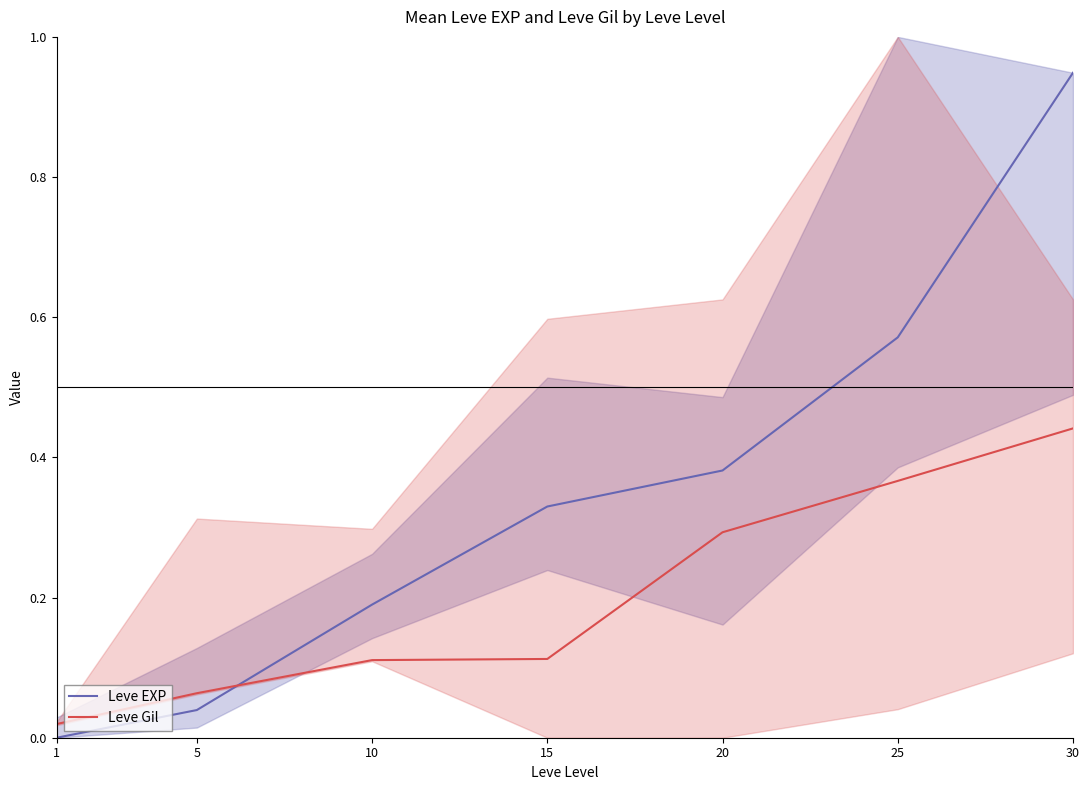

Is the value of Leve EXP at 10 greater than the value of Leve Gil at 5?

Yes